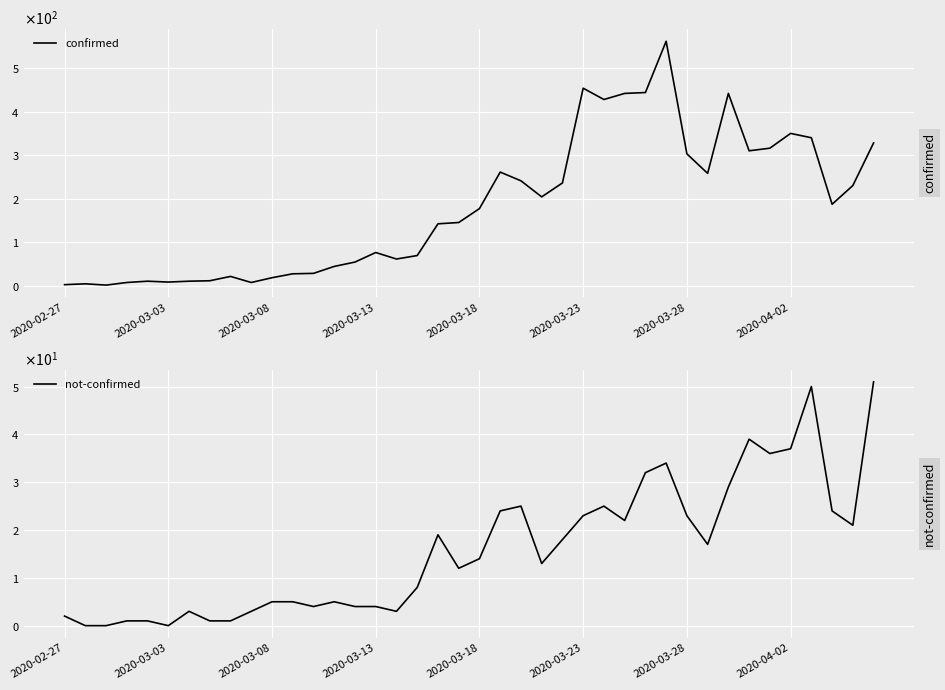

What position from the left is 2020-03-28?

7